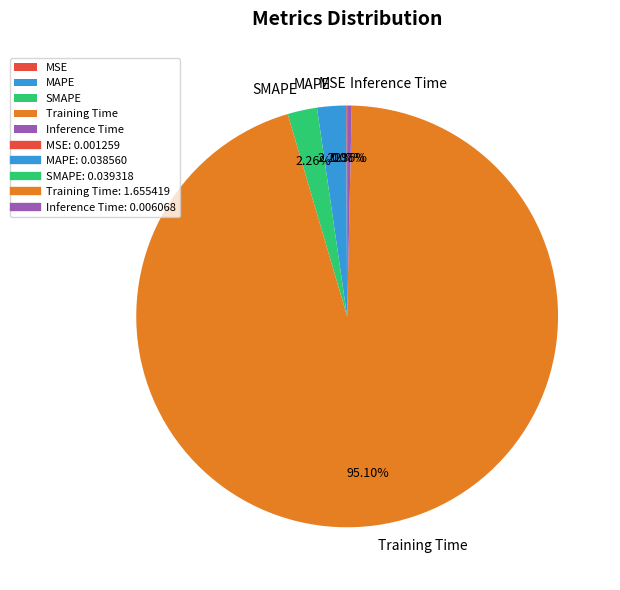

What is the largest slice in the pie chart?

Training Time